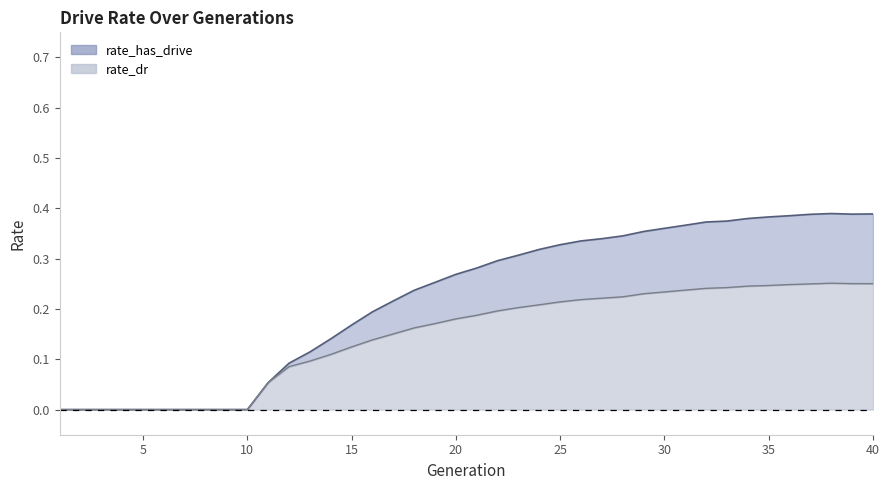

True or false: rate_dr and rate_has_drive intersect in this chart.

False